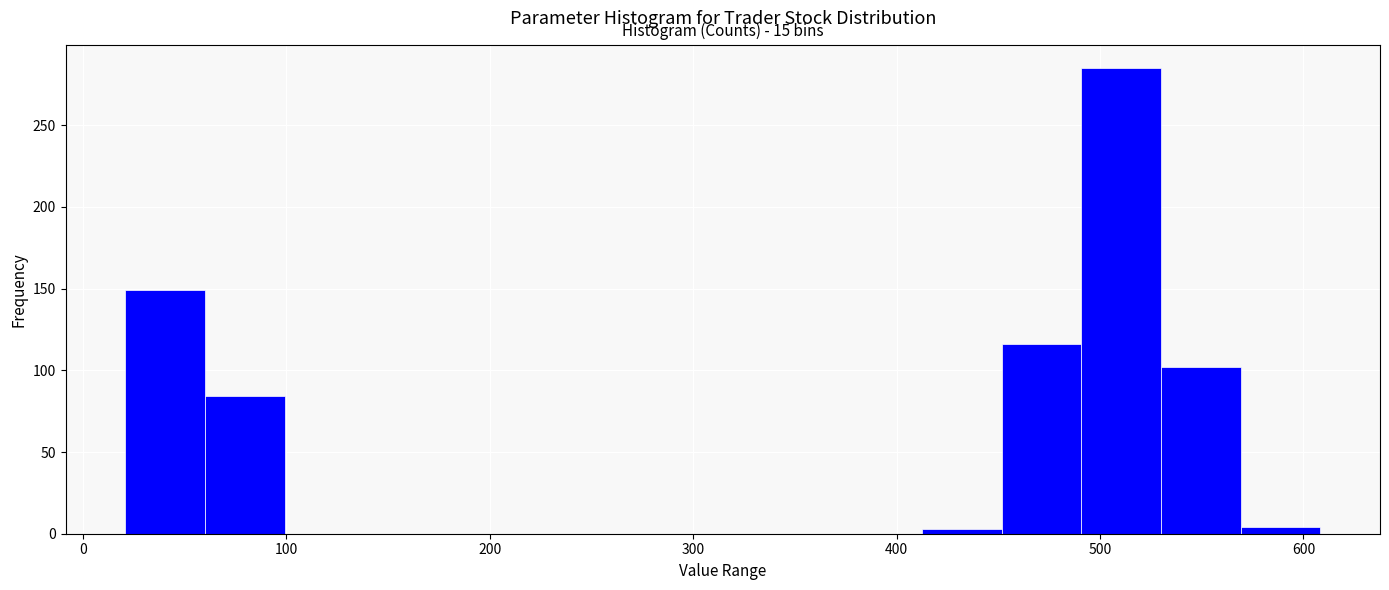

Read against the x-axis, roughly where is the centre of the tallest bar?

510